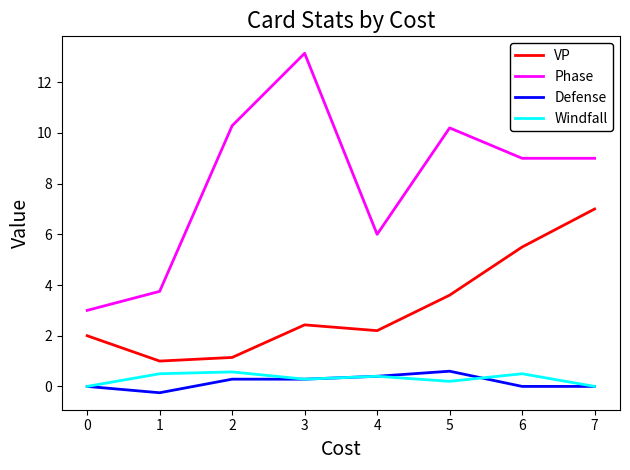

True or false: Phase and Defense intersect in this chart.

False